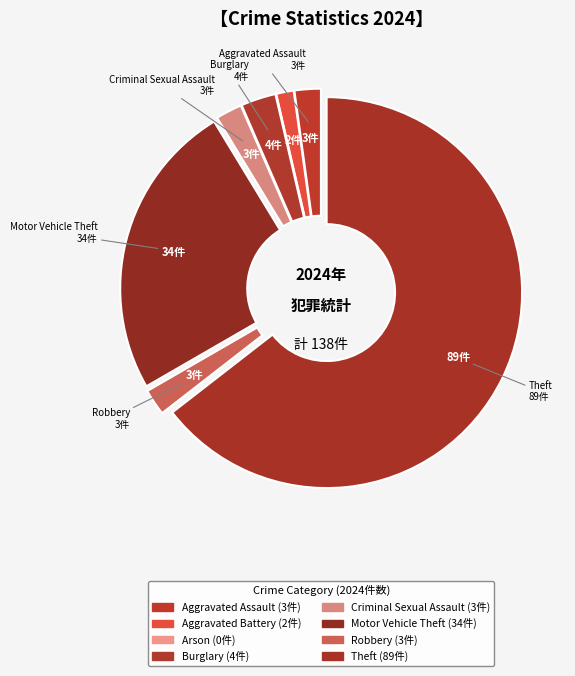

Which slice is the smallest?

Arson